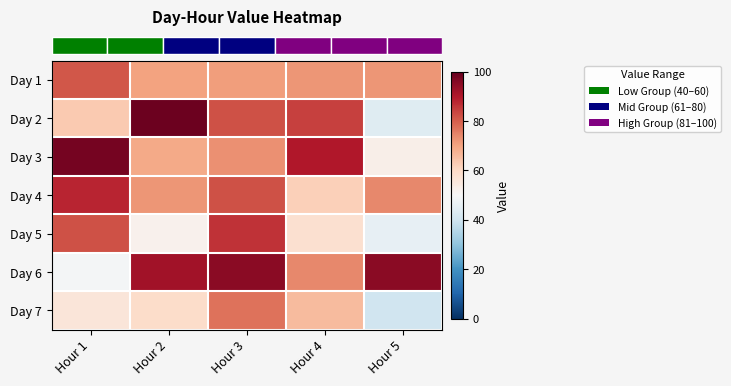

Reading right to left, transcribe all the data shown in this chart.

row_0: Hour 5=72	Hour 4=72	Hour 3=71	Hour 2=70	Hour 1=81
row_1: Hour 5=44	Hour 4=84	Hour 3=82	Hour 2=99	Hour 1=63
row_2: Hour 5=53	Hour 4=90	Hour 3=73	Hour 2=69	Hour 1=98
row_3: Hour 5=74	Hour 4=62	Hour 3=82	Hour 2=72	Hour 1=88
row_4: Hour 5=46	Hour 4=58	Hour 3=86	Hour 2=52	Hour 1=82
row_5: Hour 5=95	Hour 4=74	Hour 3=95	Hour 2=92	Hour 1=49
row_6: Hour 5=40	Hour 4=66	Hour 3=77	Hour 2=59	Hour 1=56